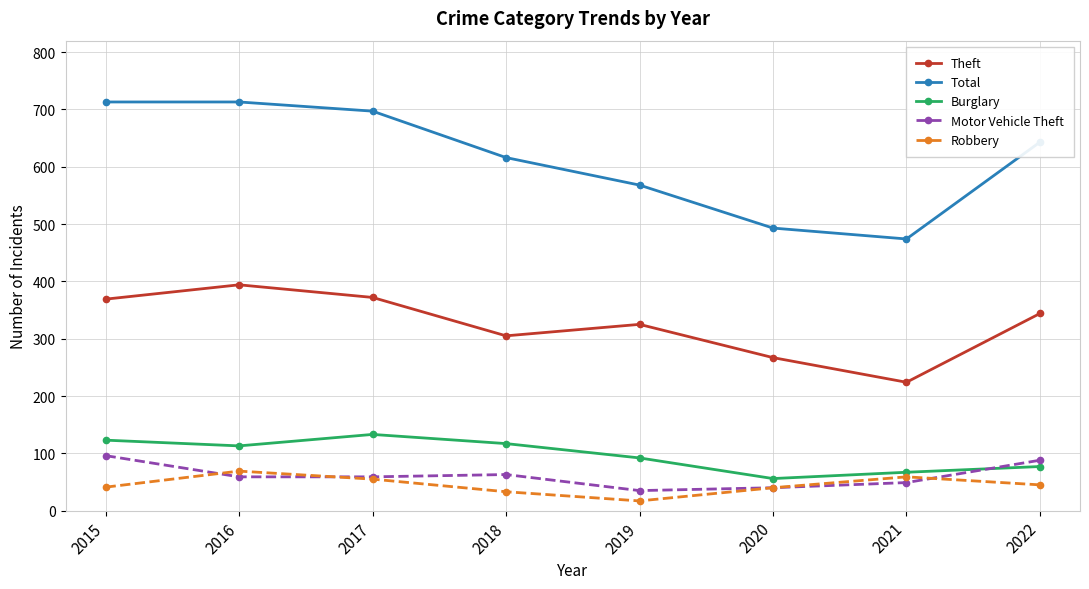

Which category has the lowest value in the Total series?

2021